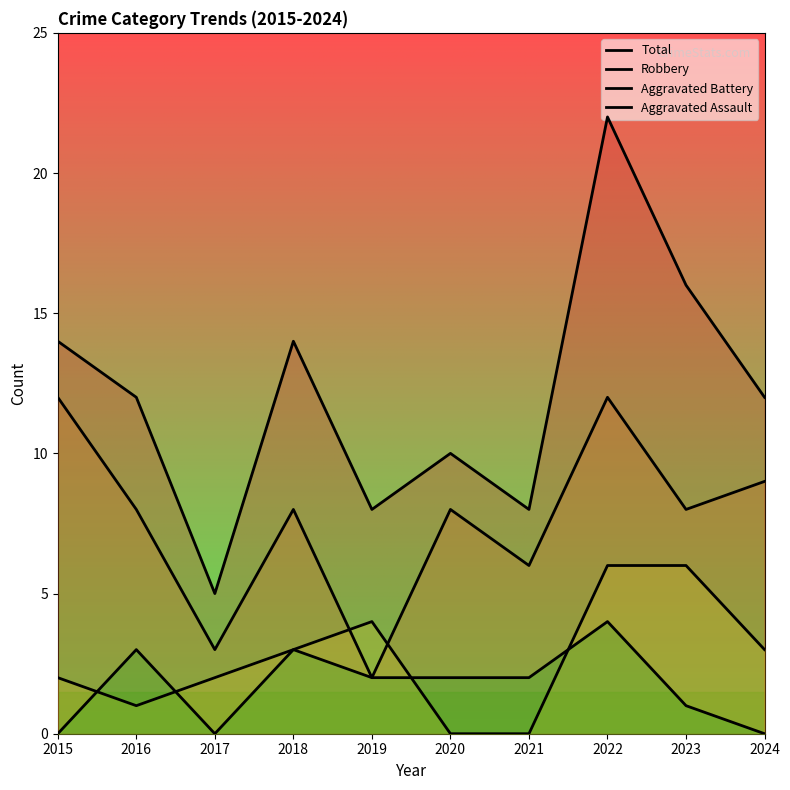

What is the difference between the maximum and minimum values in the Robbery series?

10